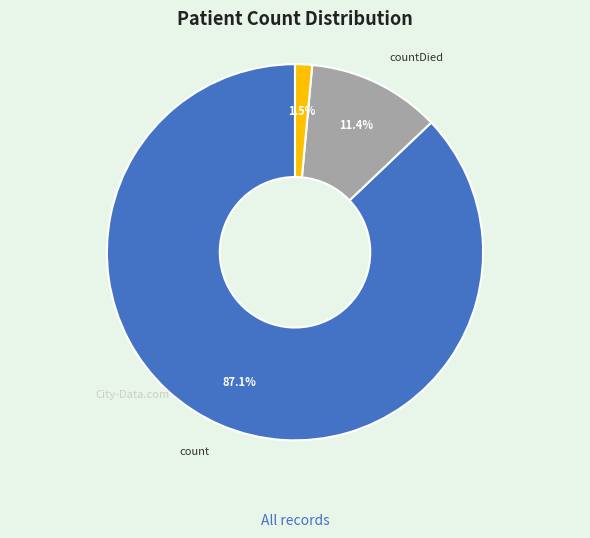

Which has a higher value, countDied or countCurrent?

countDied